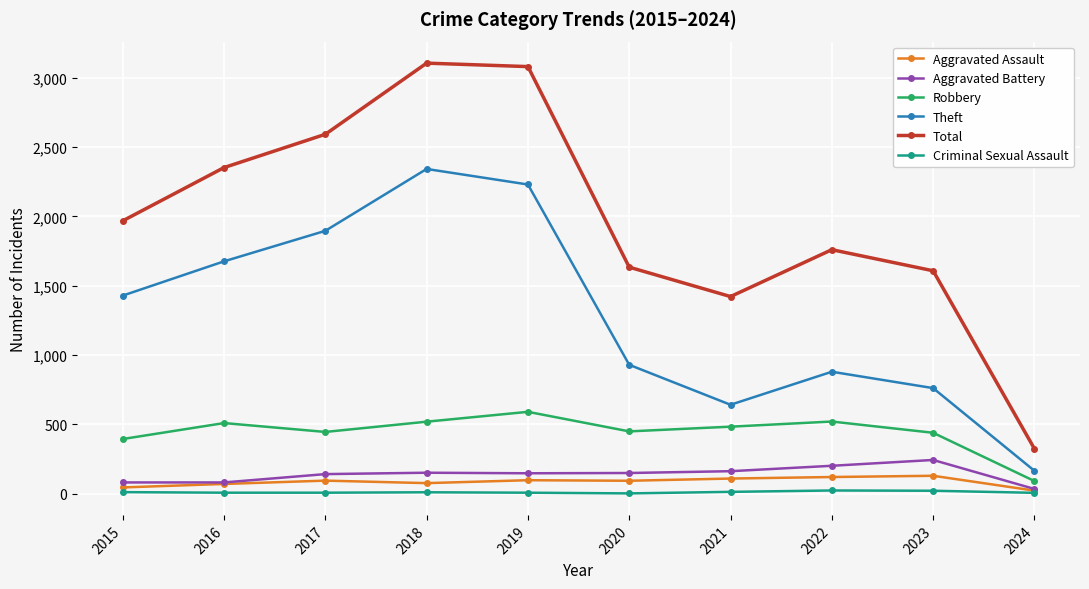

Is it true that Robbery equals 591 at 2019?

True